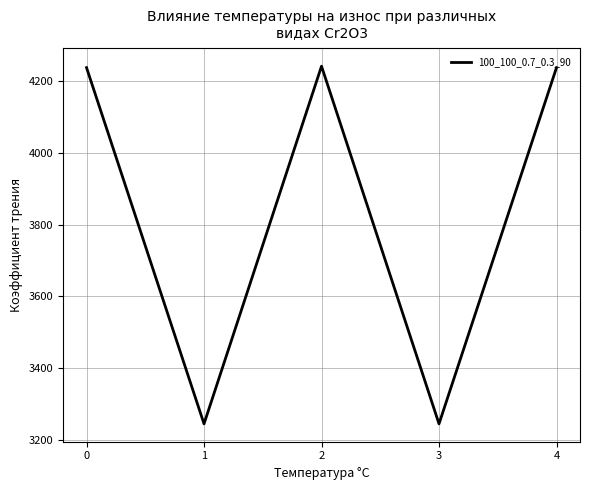

What is the change in value from 0 to 1?

-990